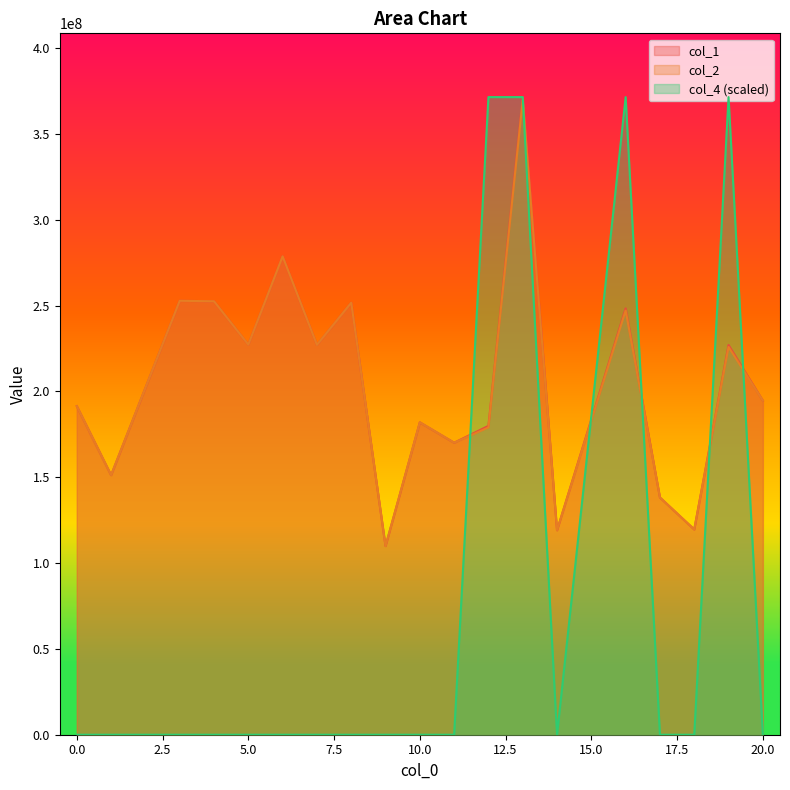

True or false: col_1 has more than 2 interior local peaks.

True